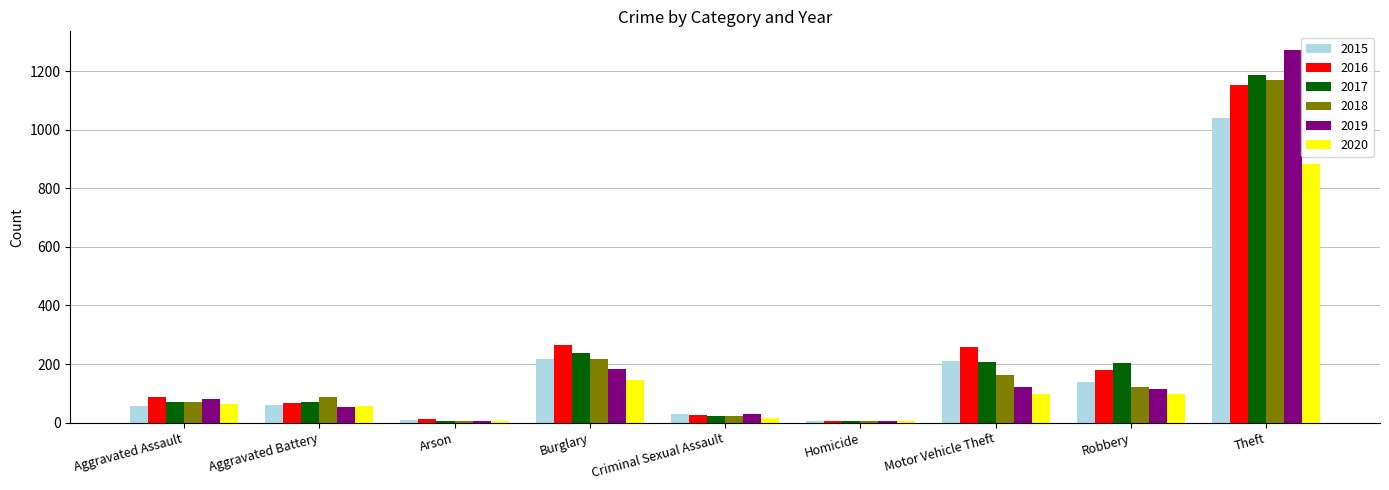

What is the total value across all series at Burglary?

1265